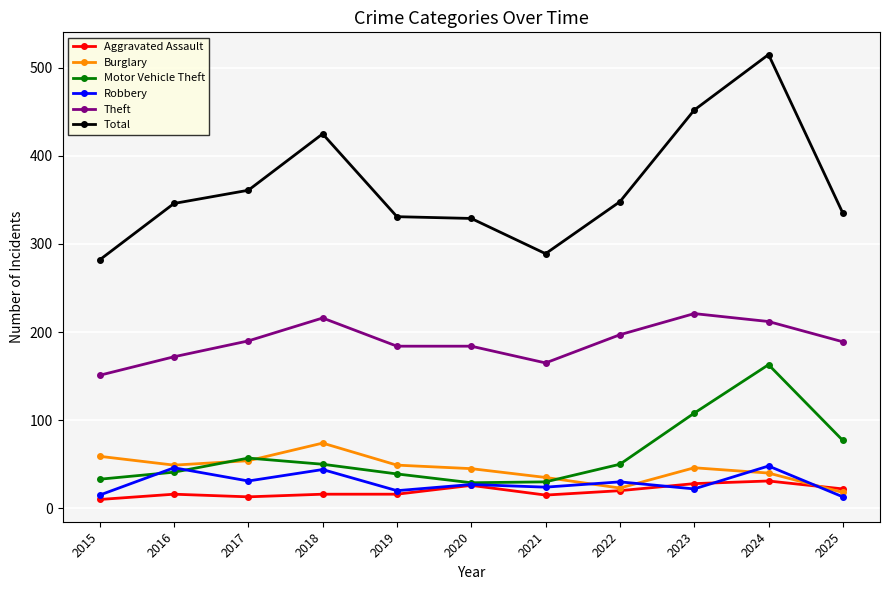

At which category does Theft reach its first local peak?

2018